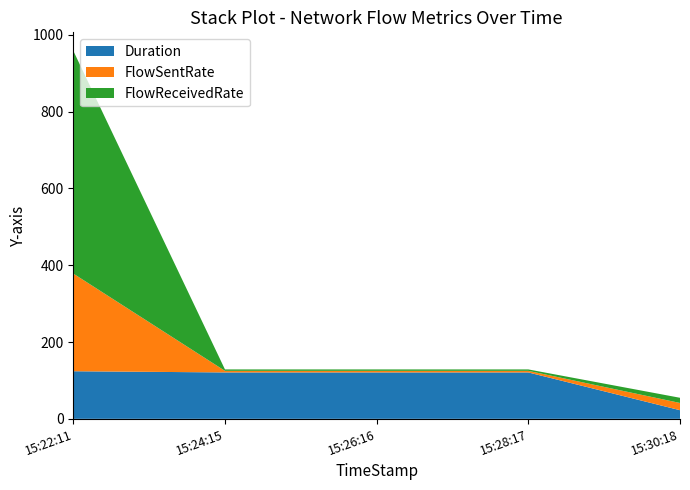

Reading left to right, extract all data points from this chart.

Duration: 123.9	120.8	120.8	120.8	22.5
FlowSentRate: 254.3	4.1	4.1	4.1	18.8
FlowReceivedRate: 580.1	3.7	3.7	3.7	13.5